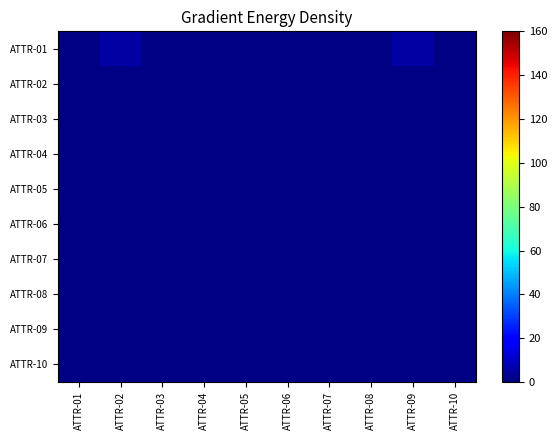

At ATTR-01, list the series in order from smallest to largest.

ATTR-01, ATTR-02, ATTR-03, ATTR-04, ATTR-05, ATTR-06, ATTR-07, ATTR-08, ATTR-09, ATTR-10